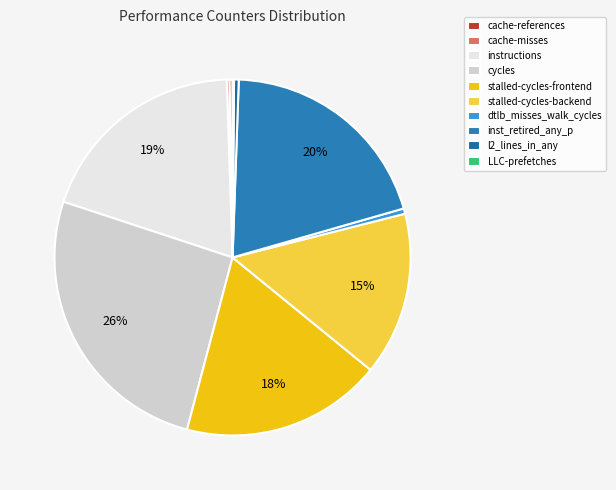

How many slices are in this pie chart?

10